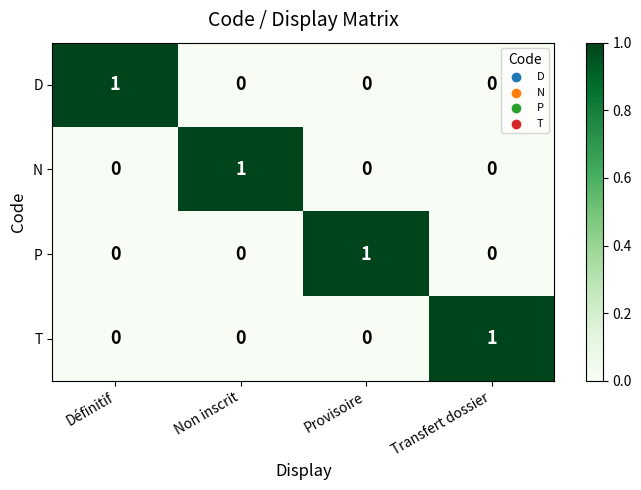

At how many categories does at least one series exceed 0?

4